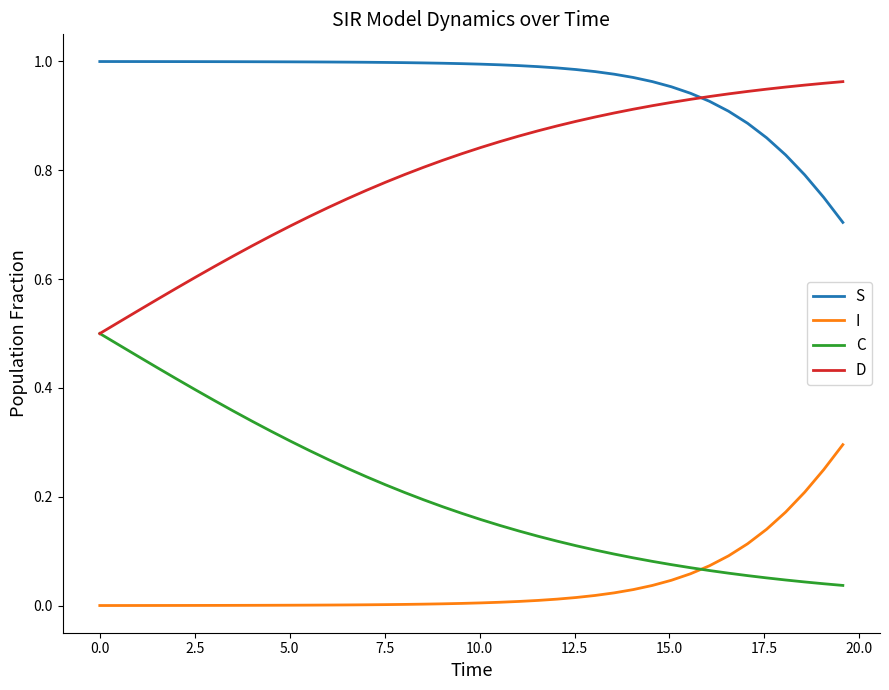

True or false: S and I intersect in this chart.

False